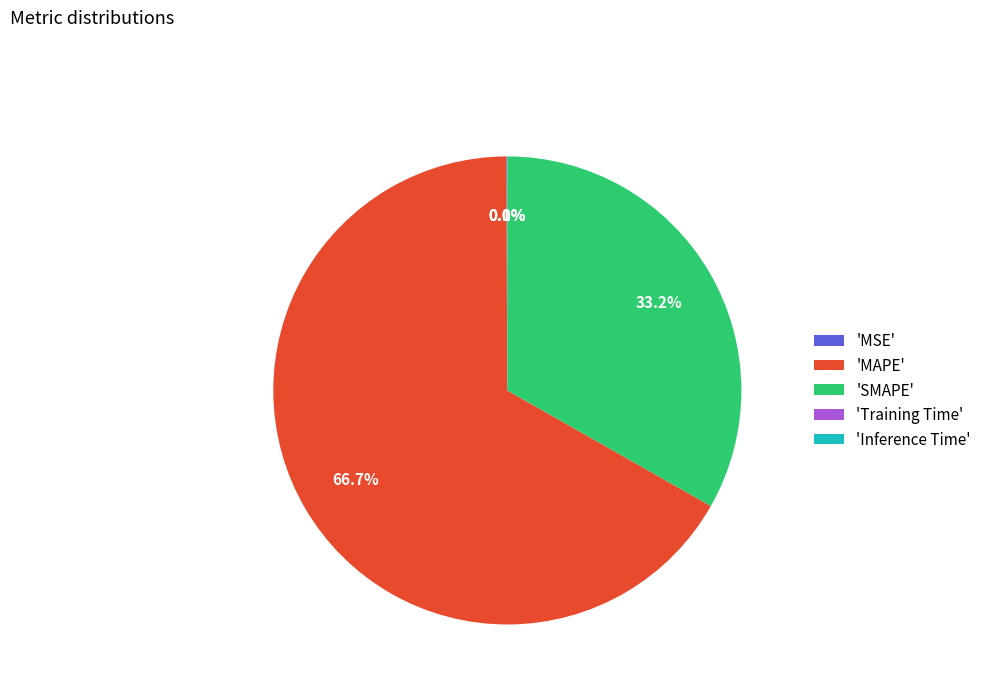

Approximately how many times larger is the value at 'MAPE' compared to 'SMAPE'?

2.0